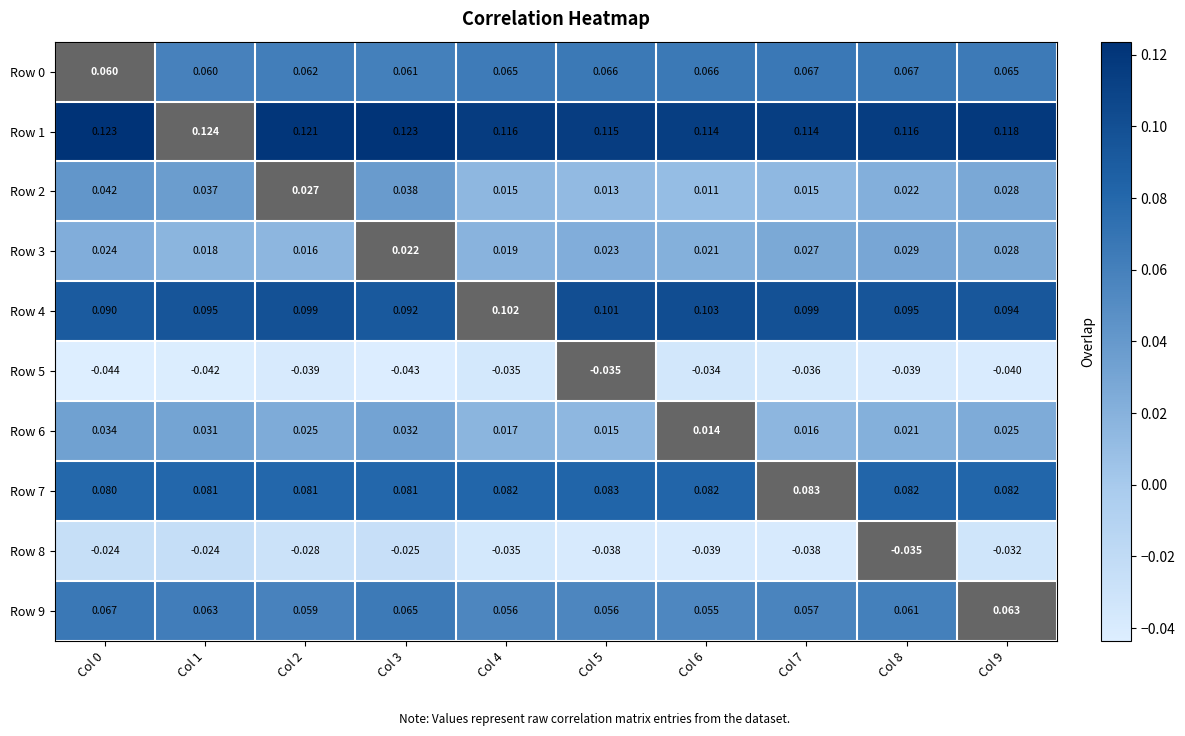

What is the spread (max minus min) of values at Col 9?

0.2